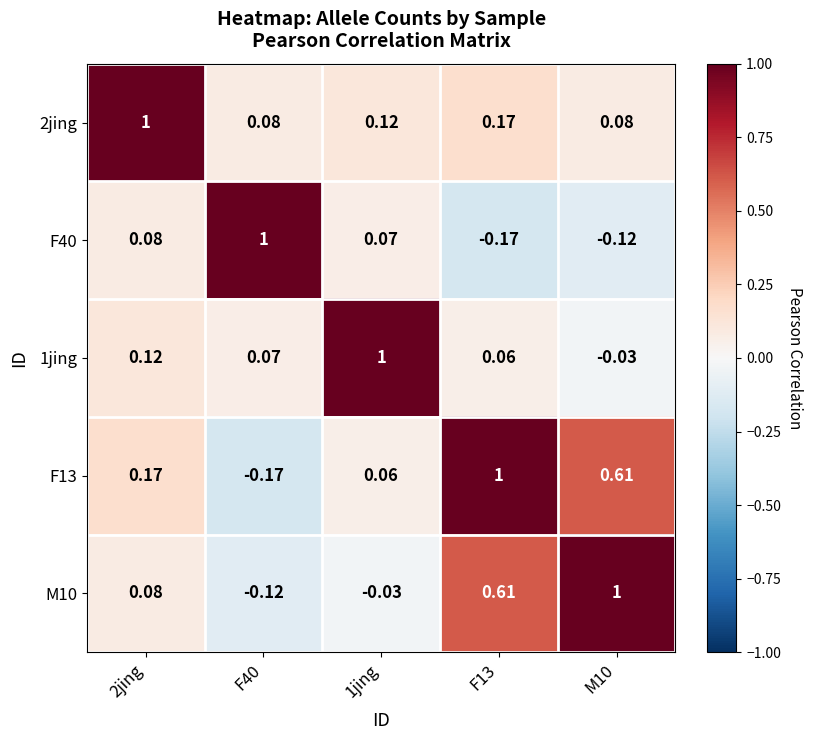

Count the number of data series in this chart.

5